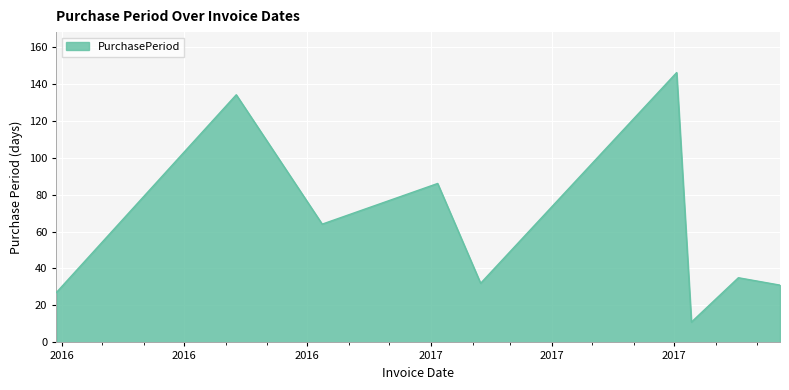

What is the maximum value shown in the chart?

146